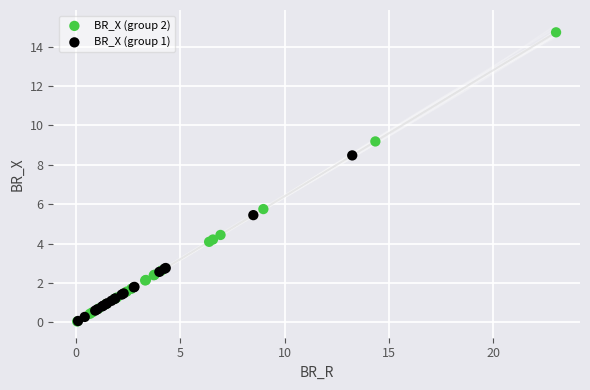

Which series has the widest spread of Y values?

BR_X (group 2)